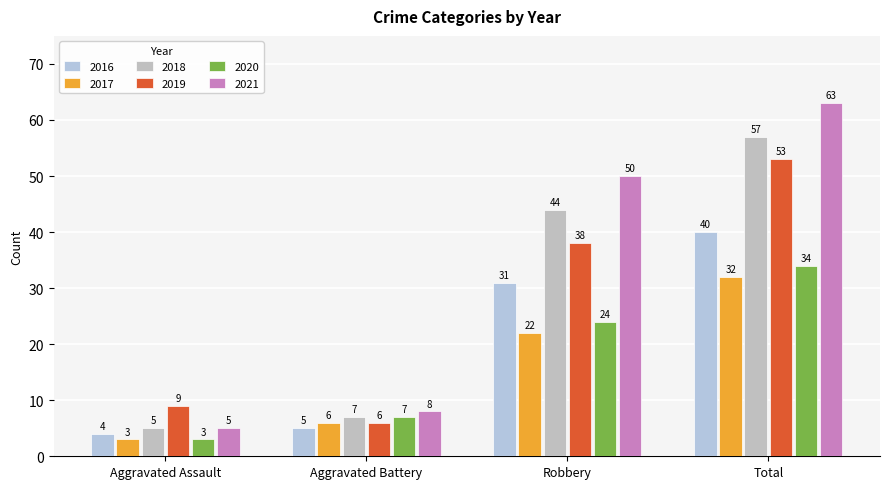

Is it true that 2020 equals 7 at Aggravated Battery?

True